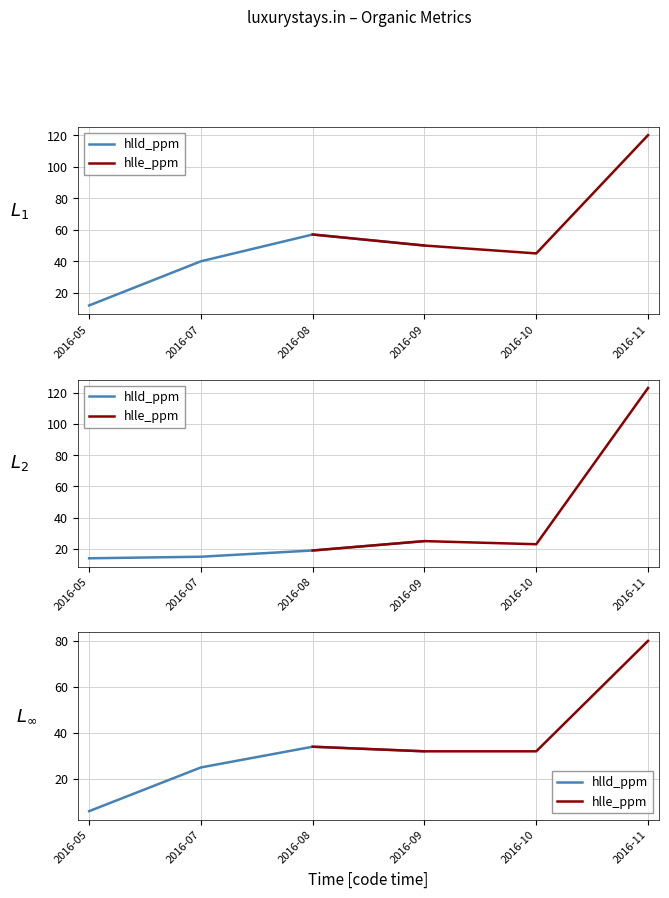

At which label does hlld_ppm reach its peak?

2016-08